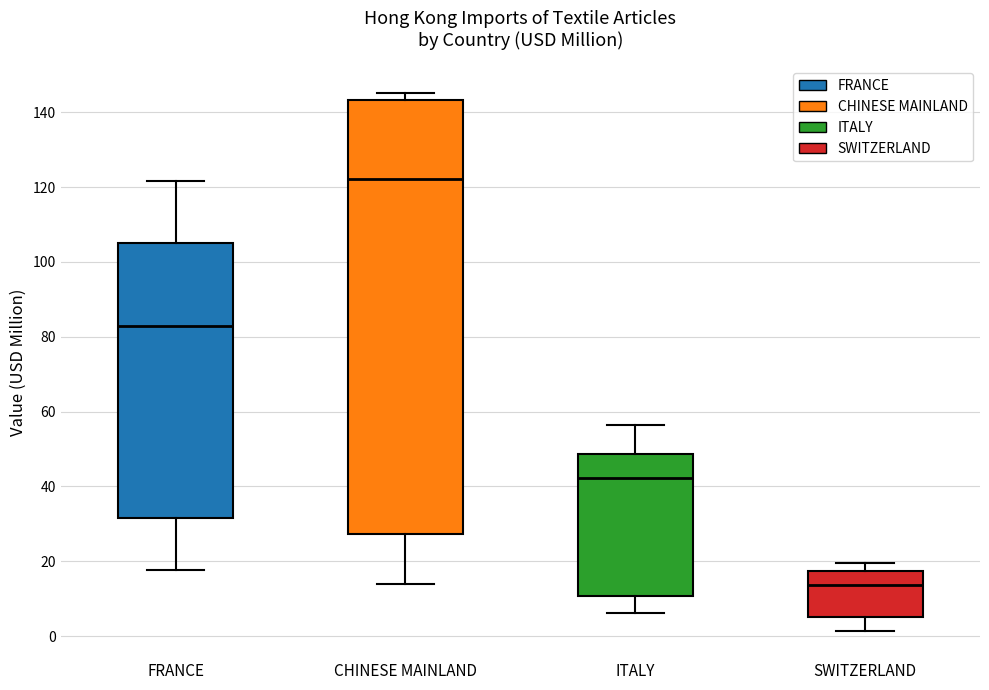

Comparing the boxes themselves (not the whiskers), which one is the tallest?

CHINESE MAINLAND